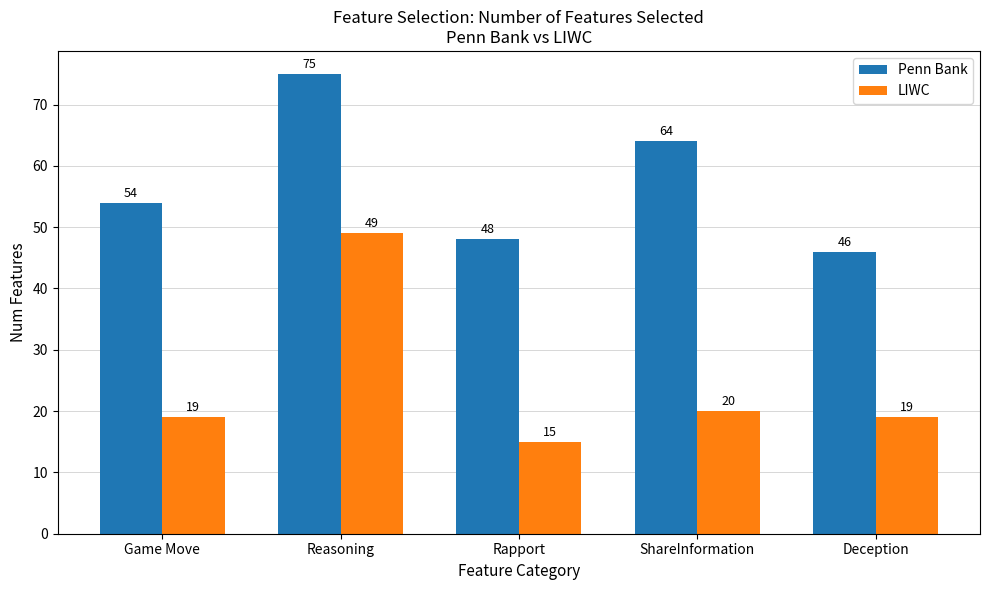

What is the label of the 5th bar from the right?

Game Move